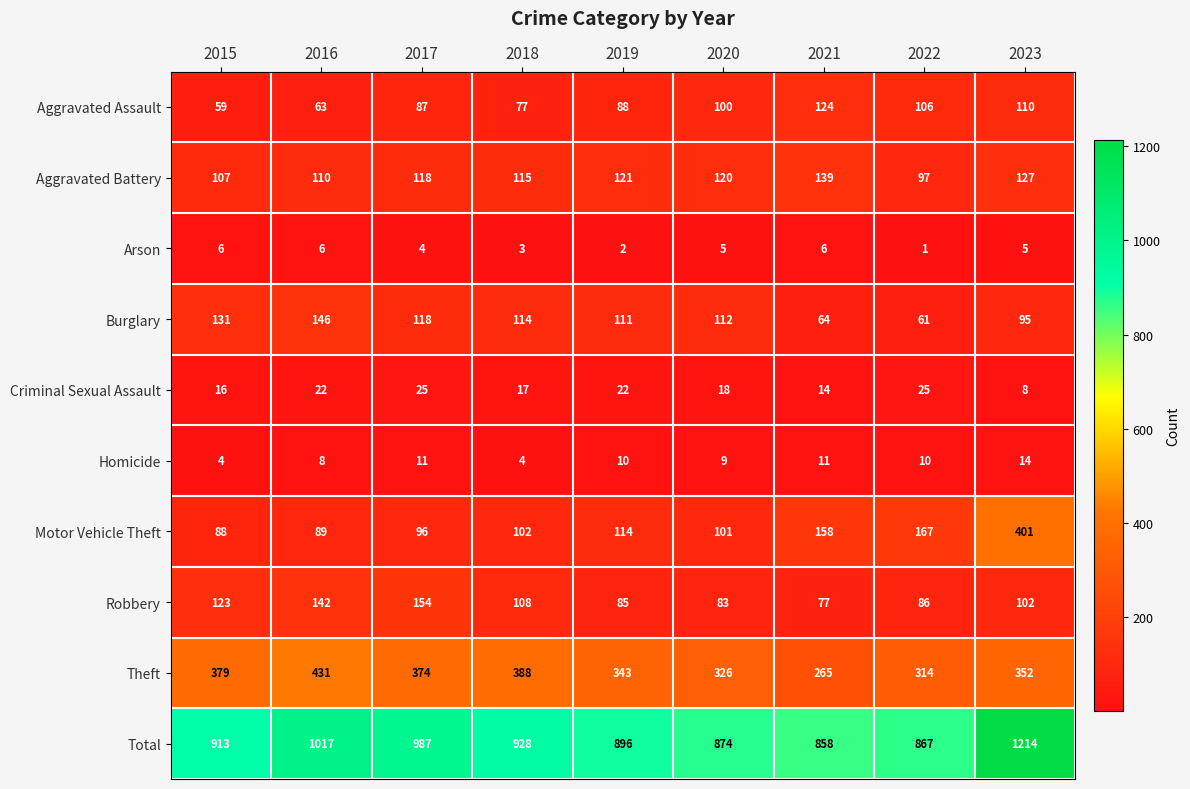

At which label does Homicide first exceed 10?

2017